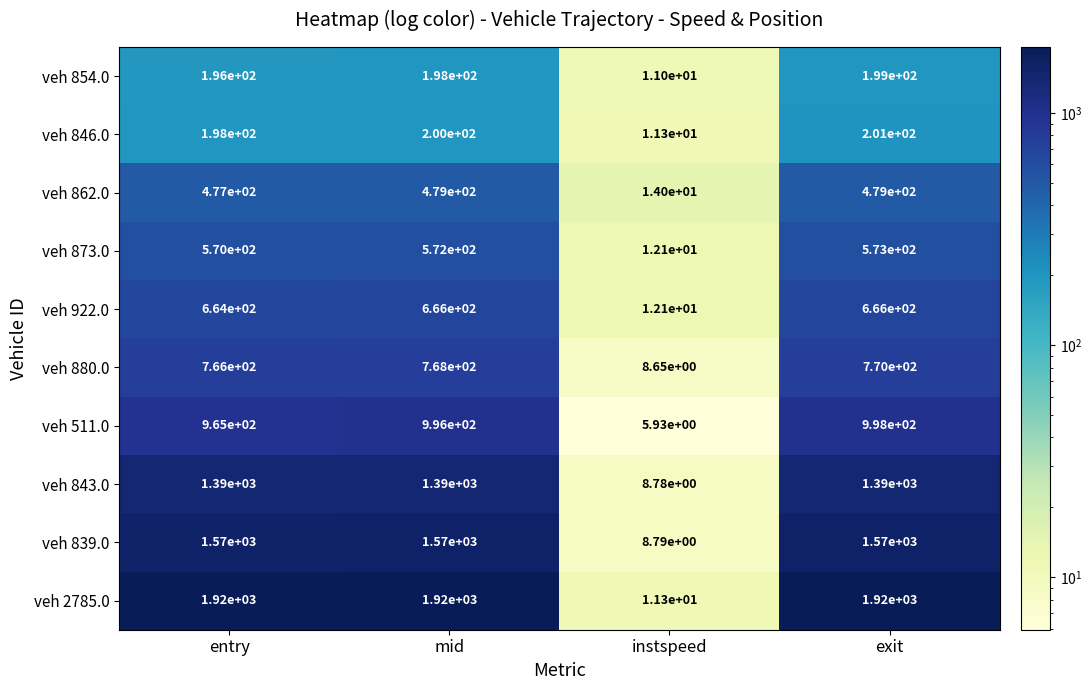

Rank the series by their maximum value, from highest to lowest.

veh 2785.0, veh 839.0, veh 843.0, veh 511.0, veh 880.0, veh 922.0, veh 873.0, veh 862.0, veh 846.0, veh 854.0